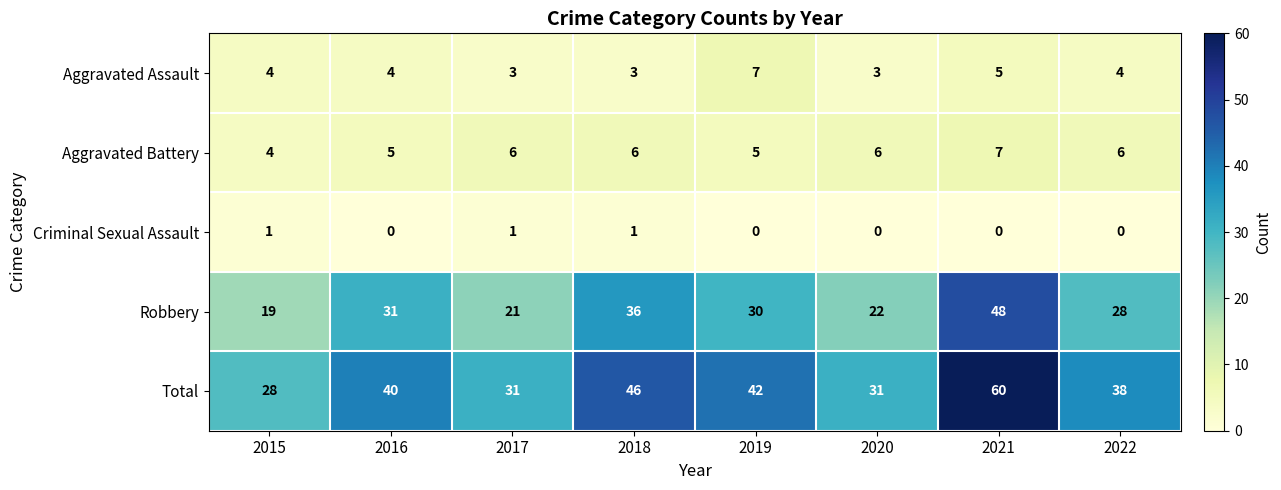

How many data points does each series have?

8